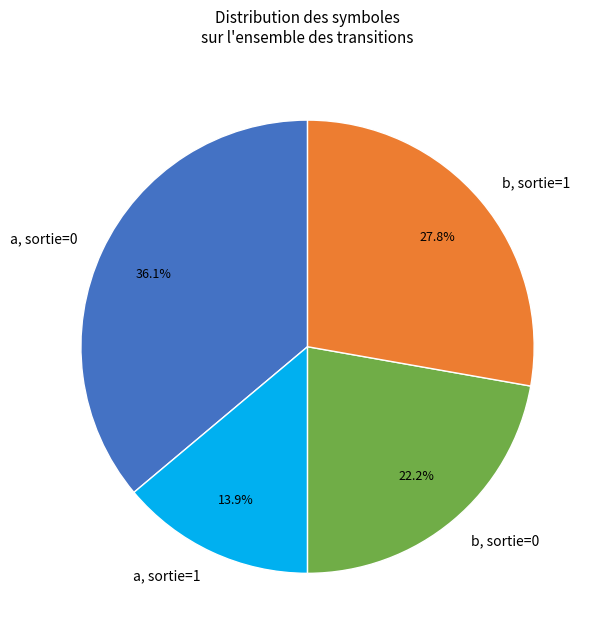

Between a, sortie=0 and b, sortie=1, which is larger?

a, sortie=0